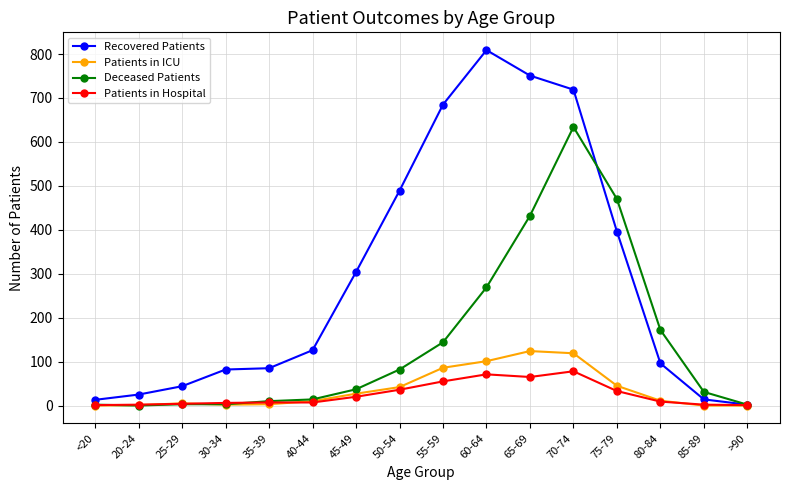

How many distinct data groups are displayed?

4